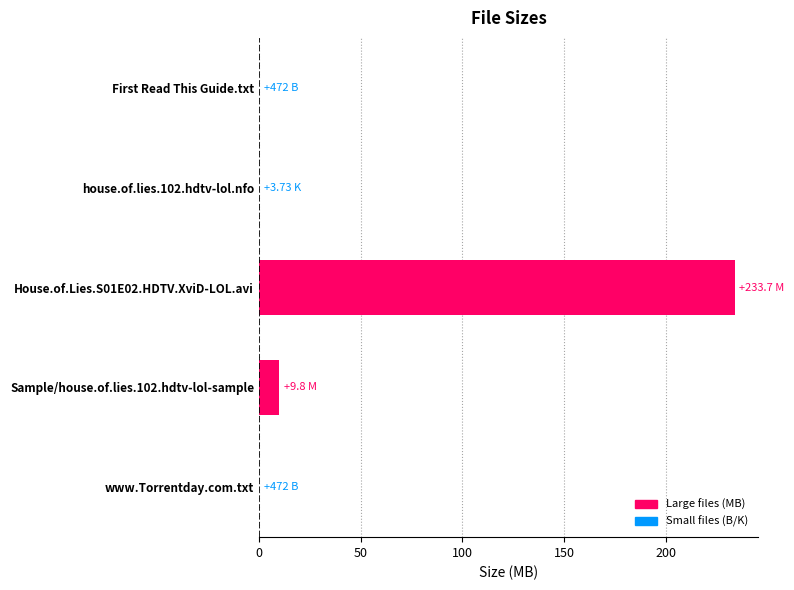

What is the sum of all values?

243.5